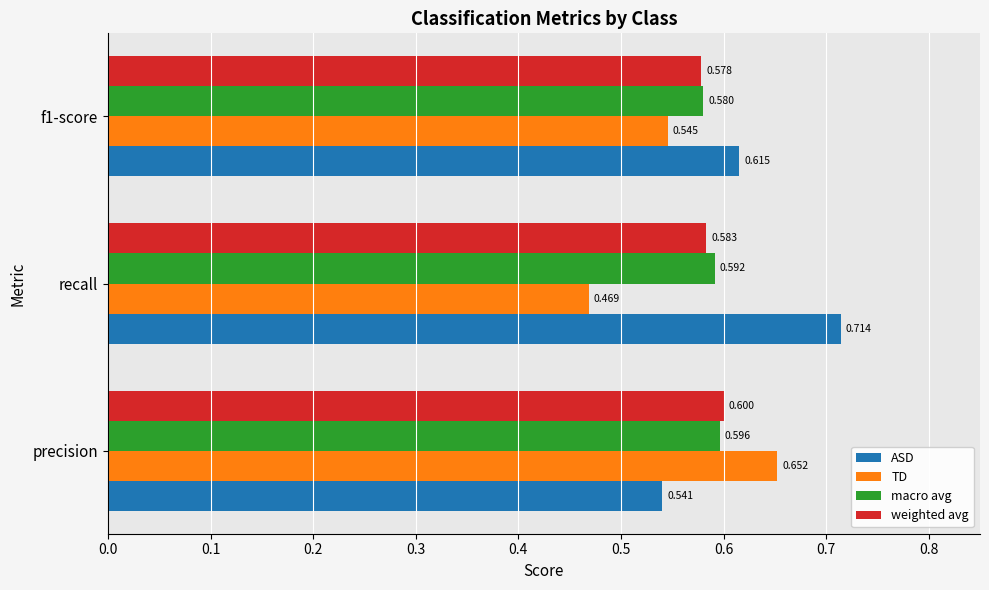

At which label is TD closest to 0?

recall